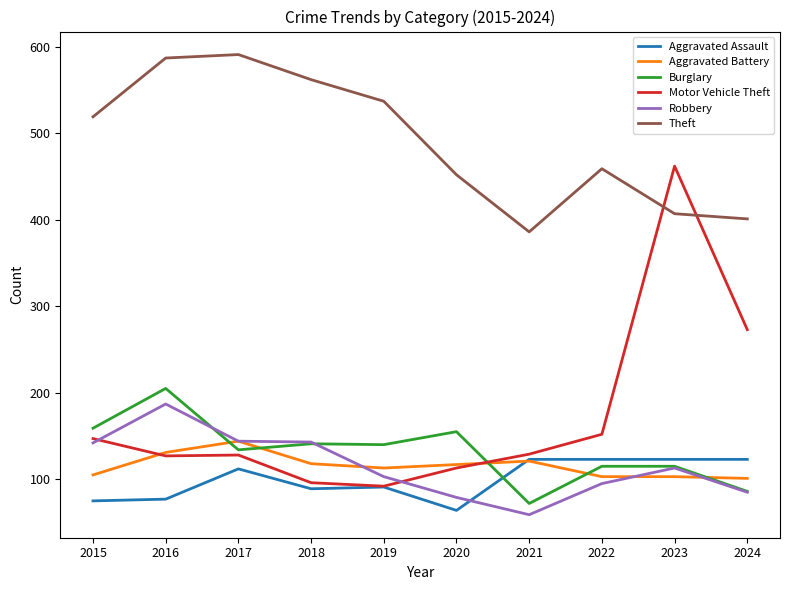

What is the difference between the highest and lowest values at 2018?

473